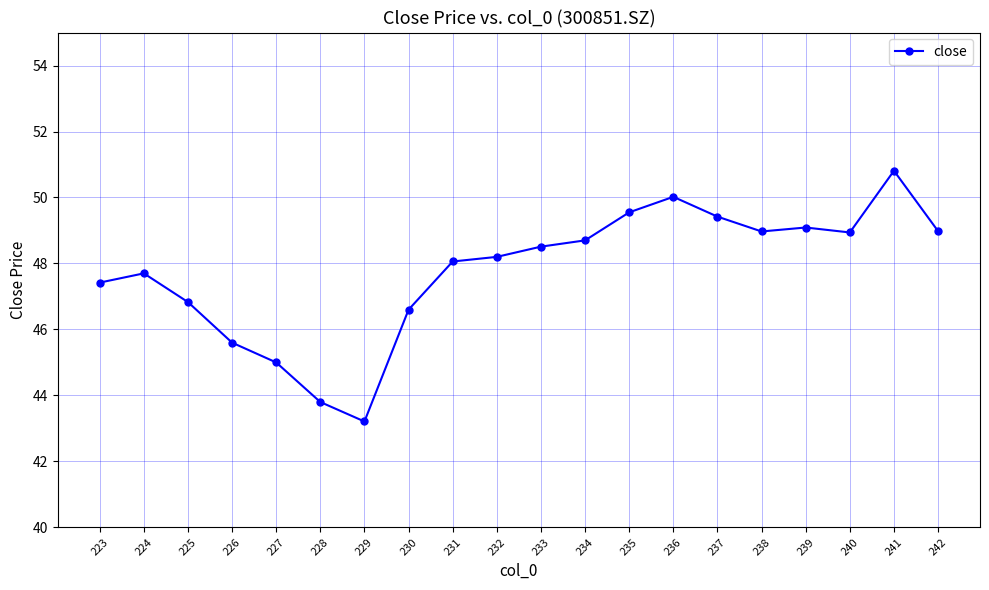

What is the value of the 10th point from the left?

48.2